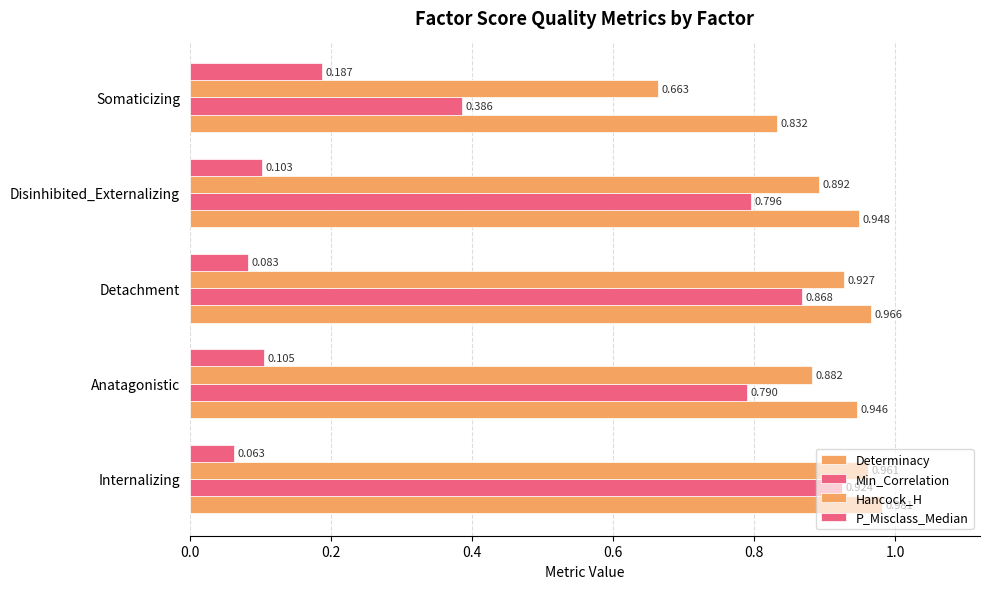

List the series in order of their peak value, lowest first.

P_Misclass_Median, Min_Correlation, Hancock_H, Determinacy